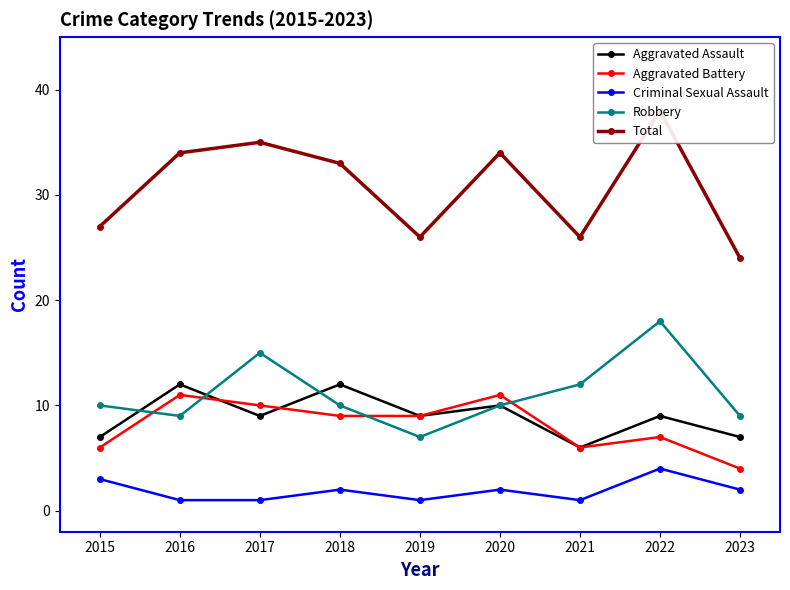

Does the chart display data point markers on the line(s)?

Yes